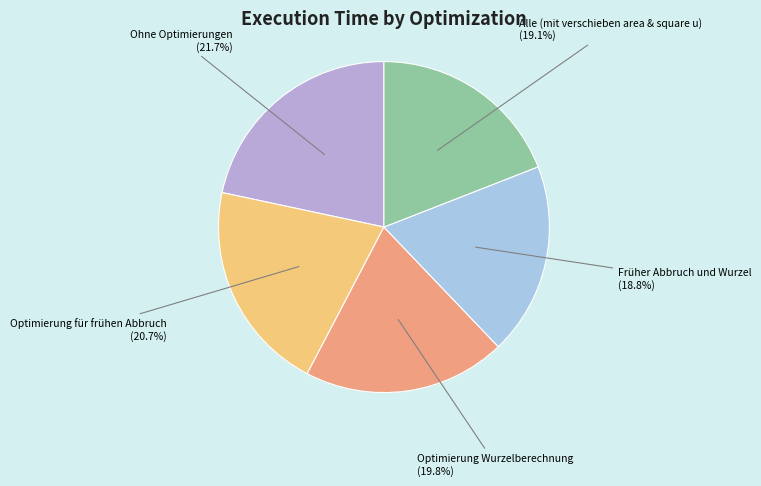

Is there a majority slice in this chart?

No